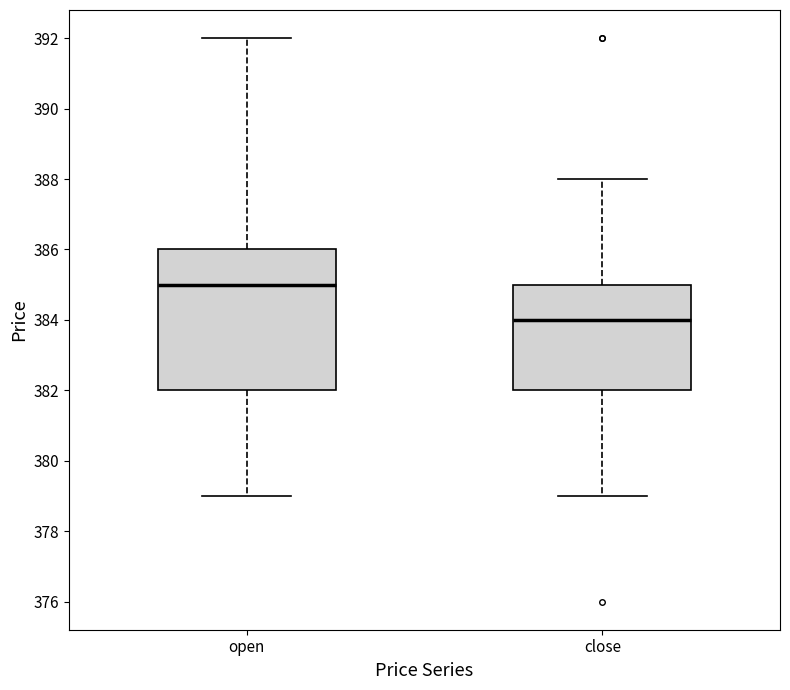

Where does the median line of the box for close sit on the y-axis? The values are not printed on the chart, so give them approximately, as read against the axis.

384